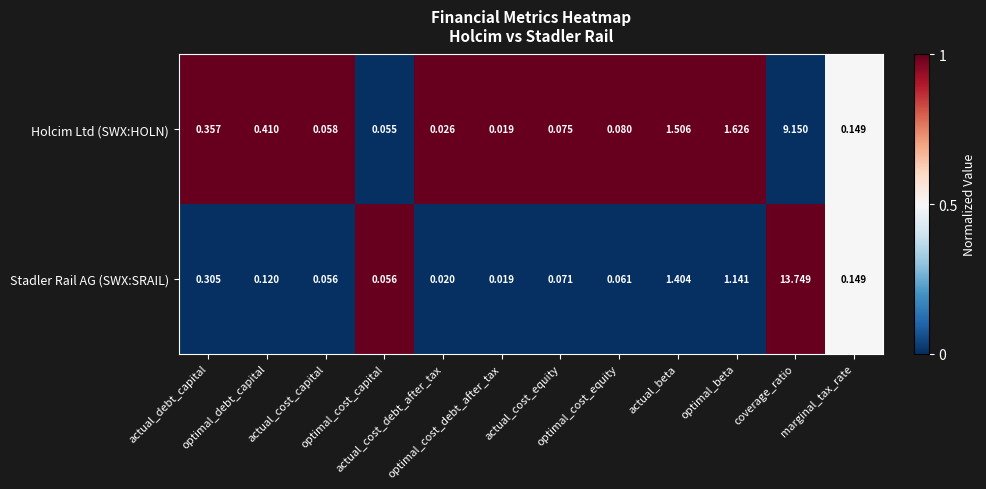

What is the greatest value displayed?

13.7